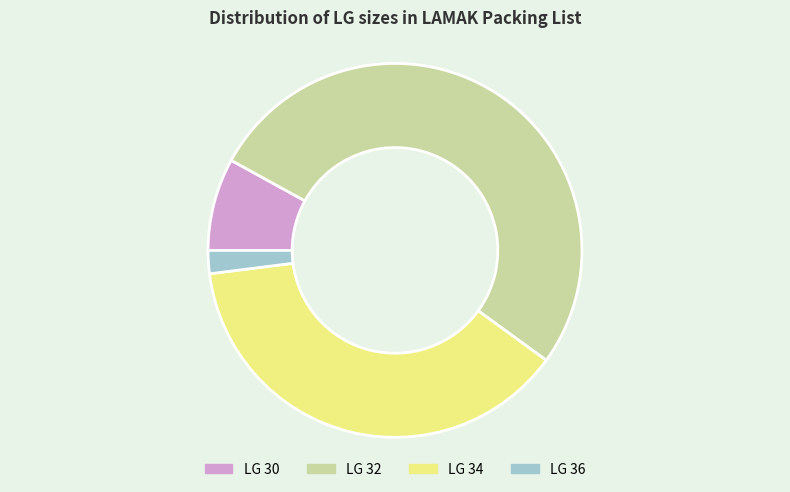

Does any single category account for the majority?

Yes